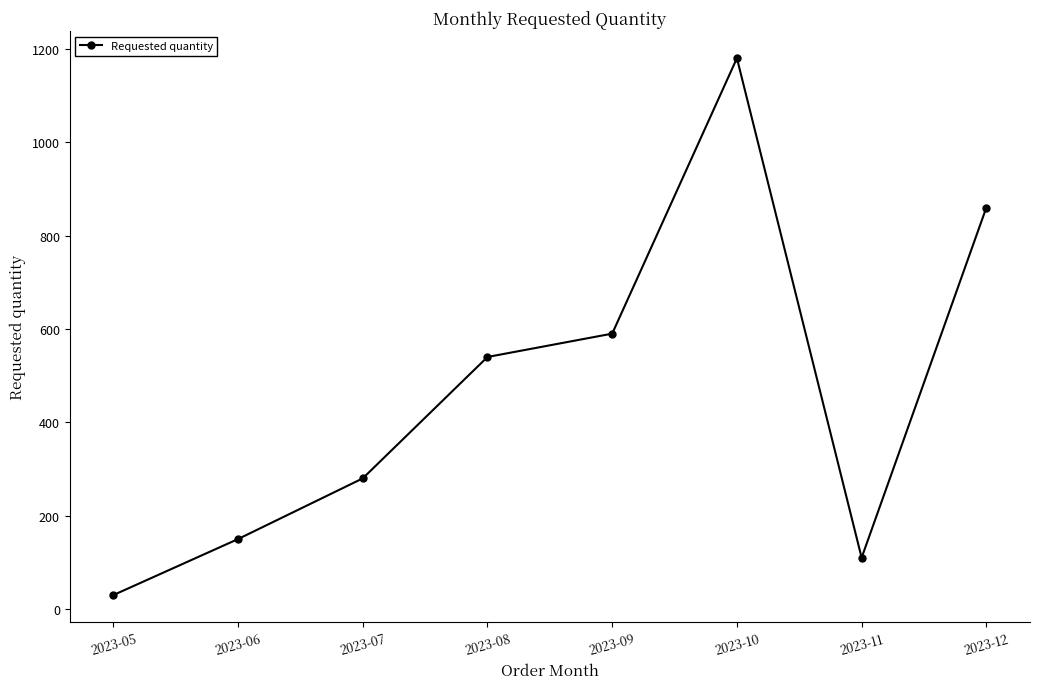

What is the smallest value displayed?

30